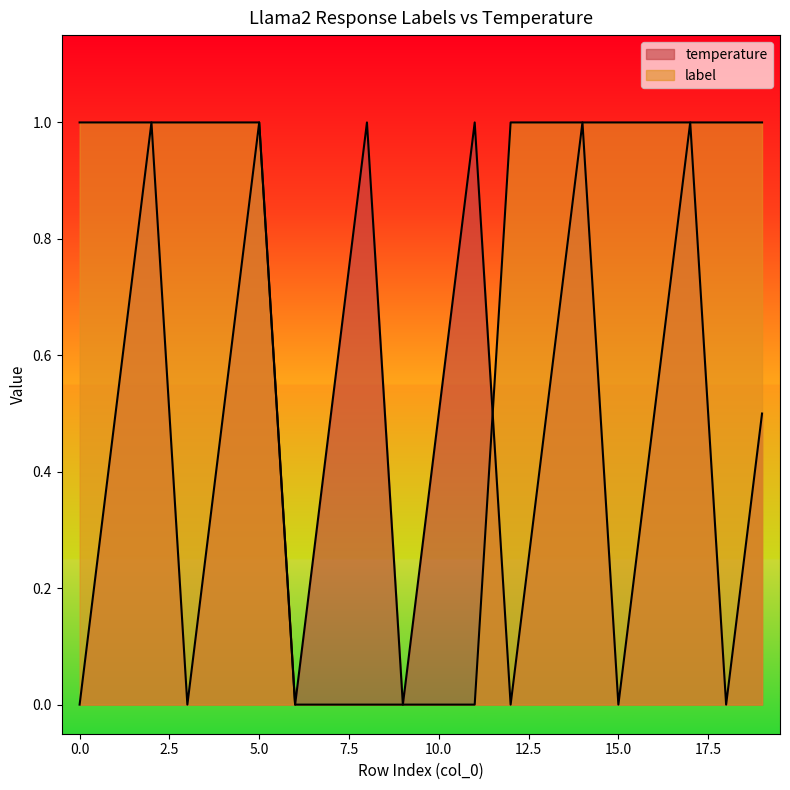

True or false: temperature and label intersect in this chart.

True